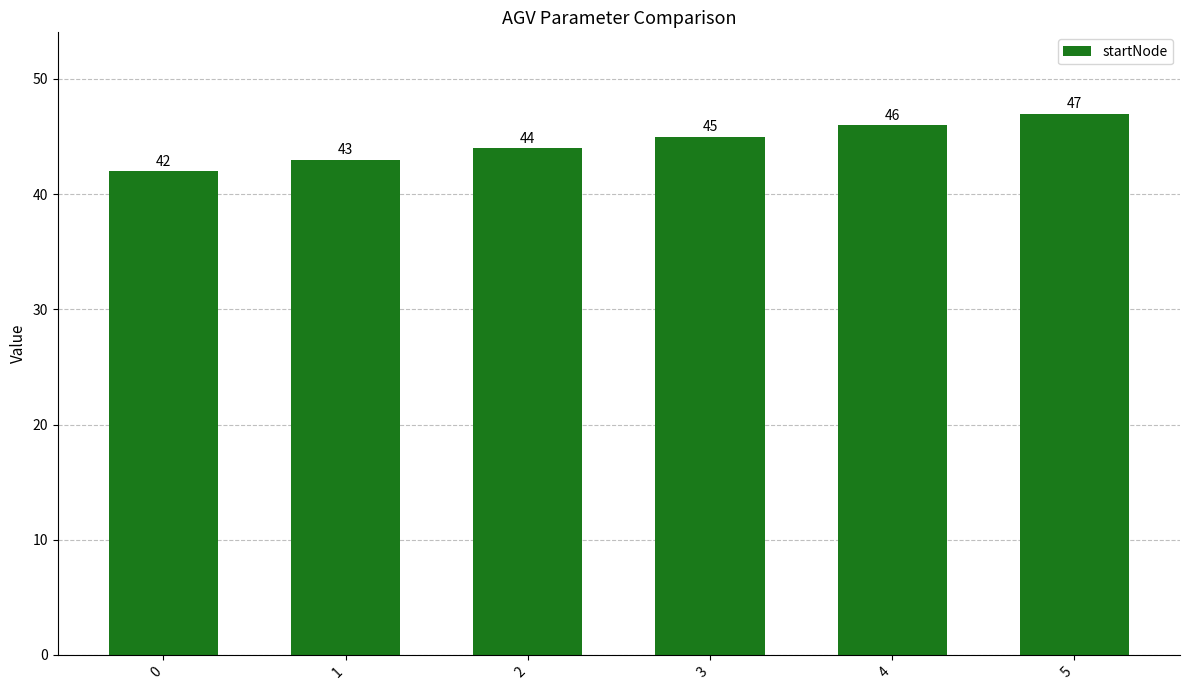

What is the change in value from 0 to 4?

+4